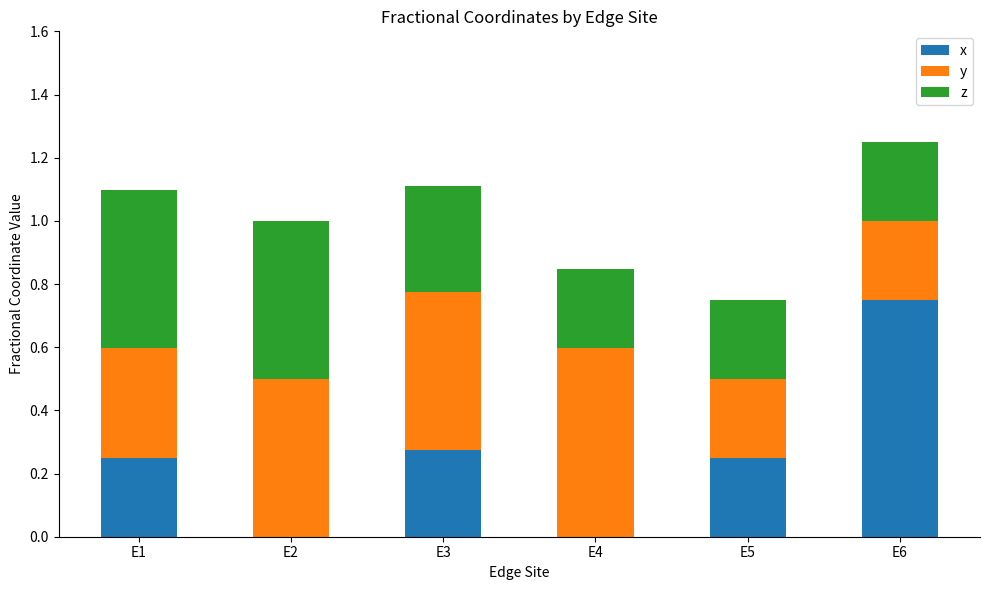

What is the total value across all series at E2?

1.0